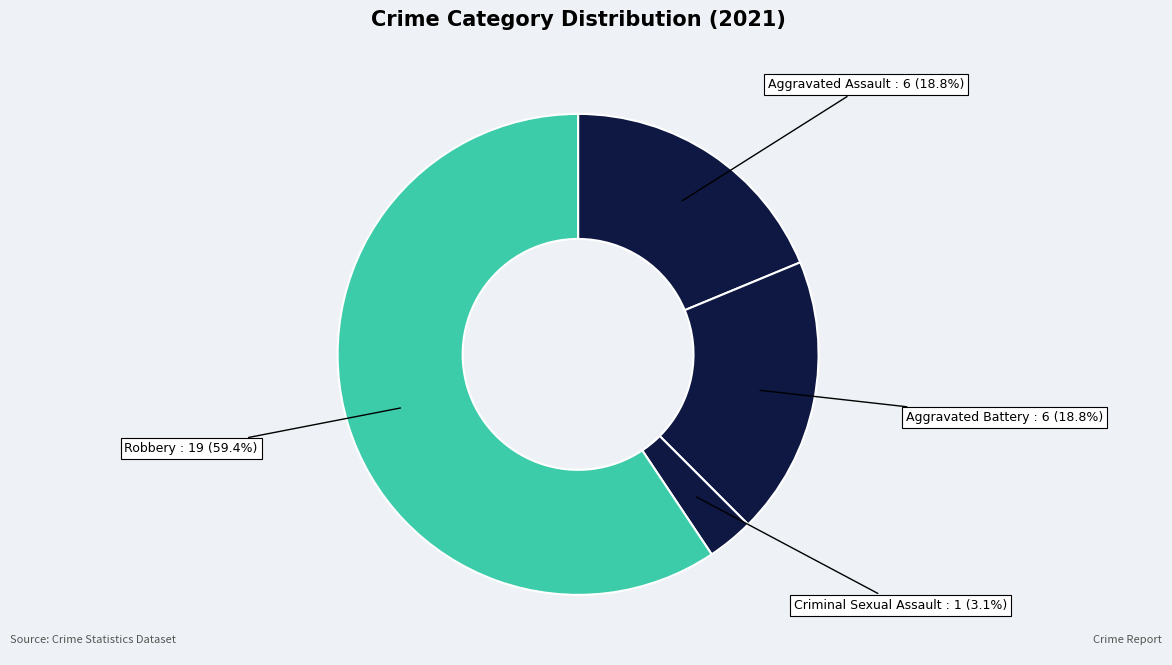

Between Robbery and Criminal Sexual Assault, which is larger?

Robbery